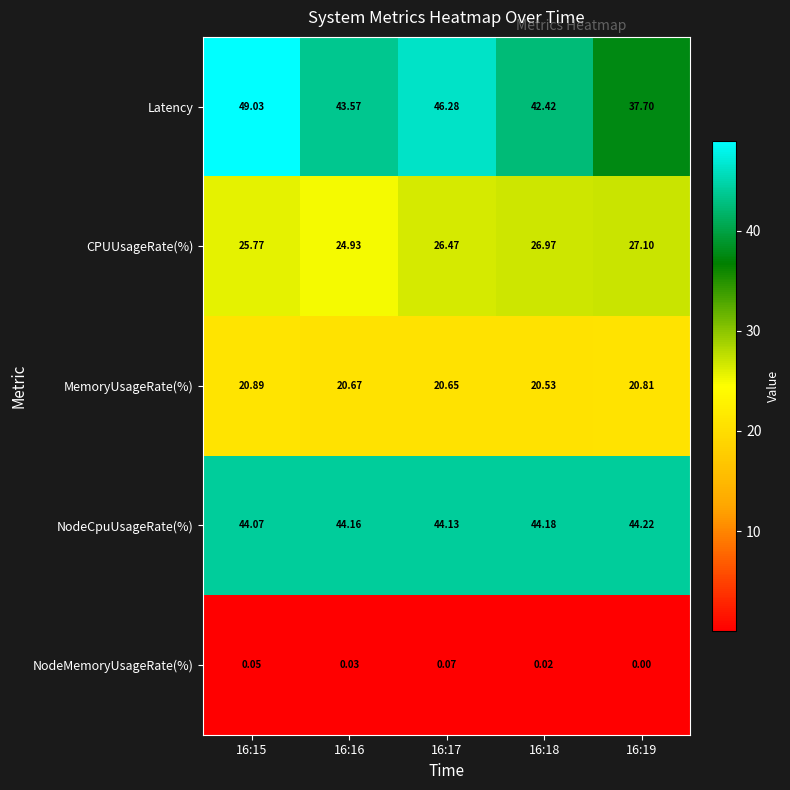

List the series in order of their peak value, lowest first.

NodeMemoryUsageRate(%), MemoryUsageRate(%), CPUUsageRate(%), NodeCpuUsageRate(%), Latency